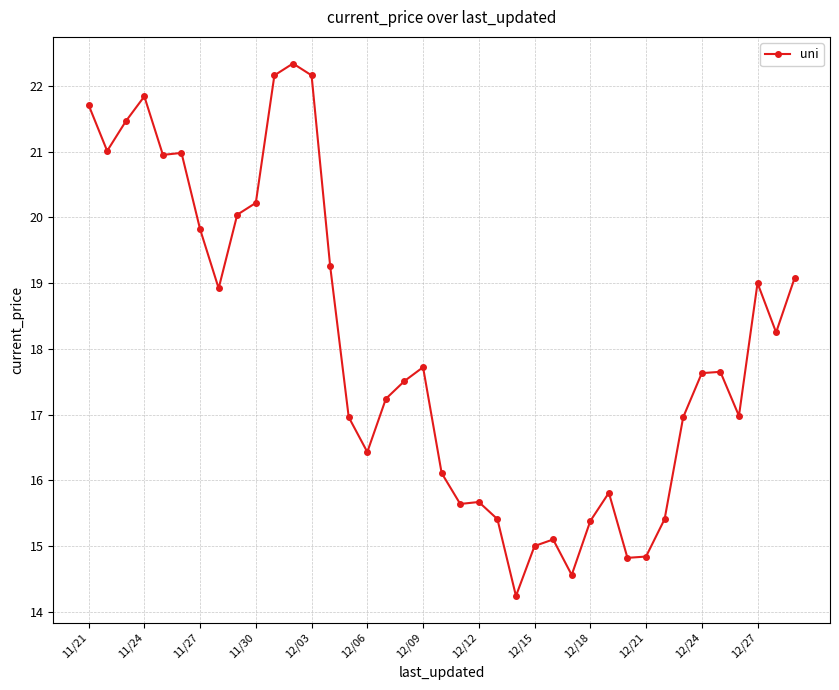

Does the chart display data point markers on the line(s)?

Yes